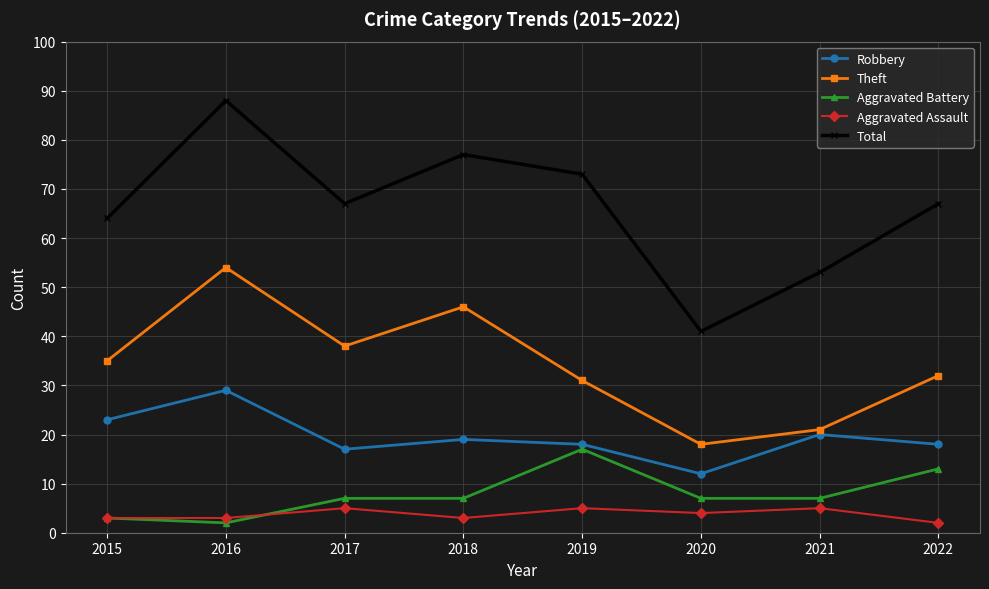

Is the value of Theft at 2022 greater than the value of Total at 2019?

No